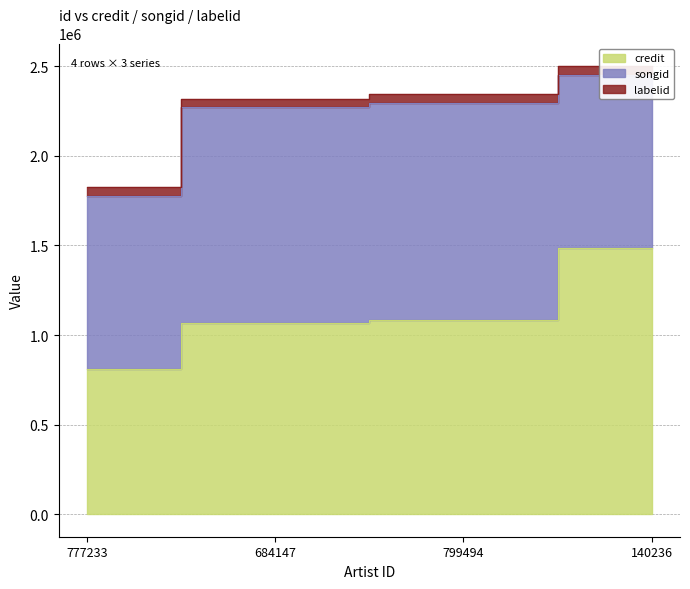

What is the maximum value for credit?

1486013